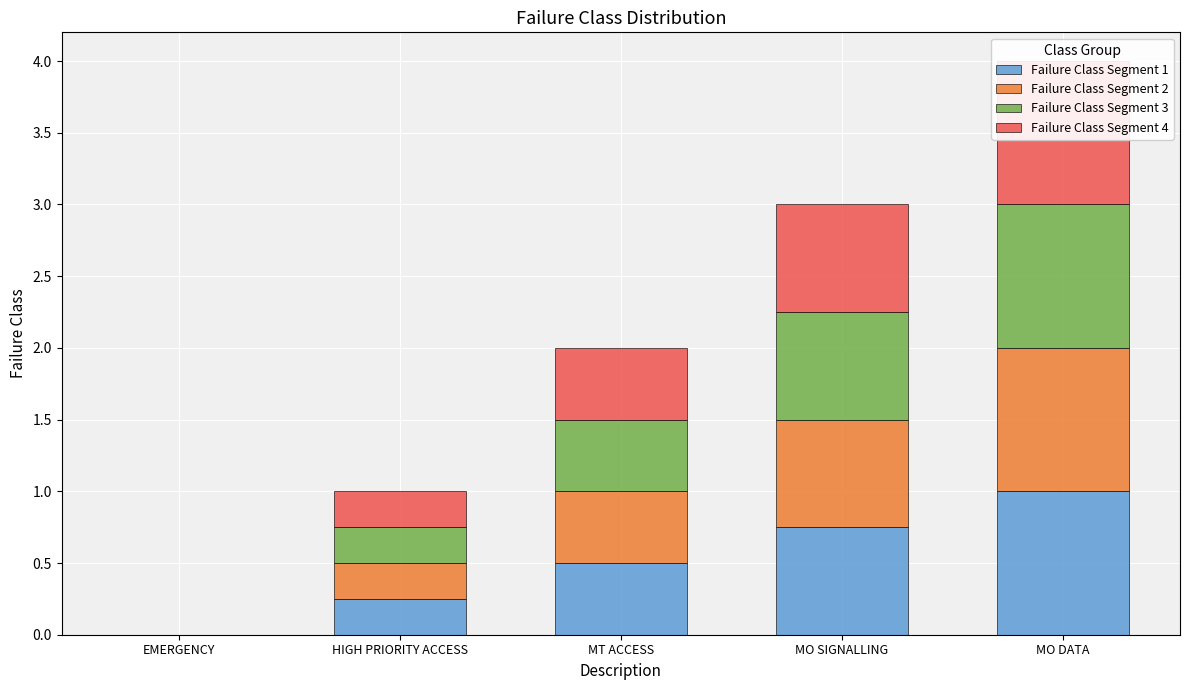

At how many categories does at least one series exceed 0?

4